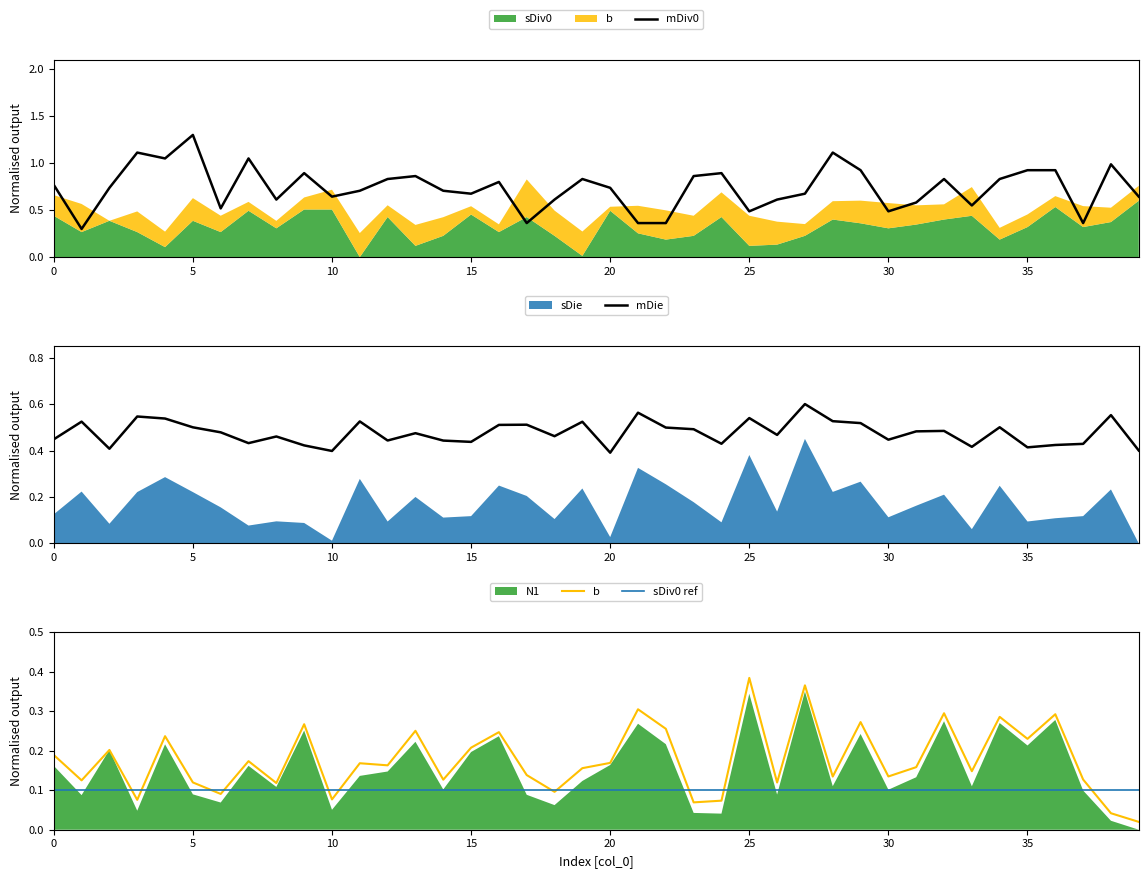

What is the value of the mDie point at the 39th from the left?

0.6